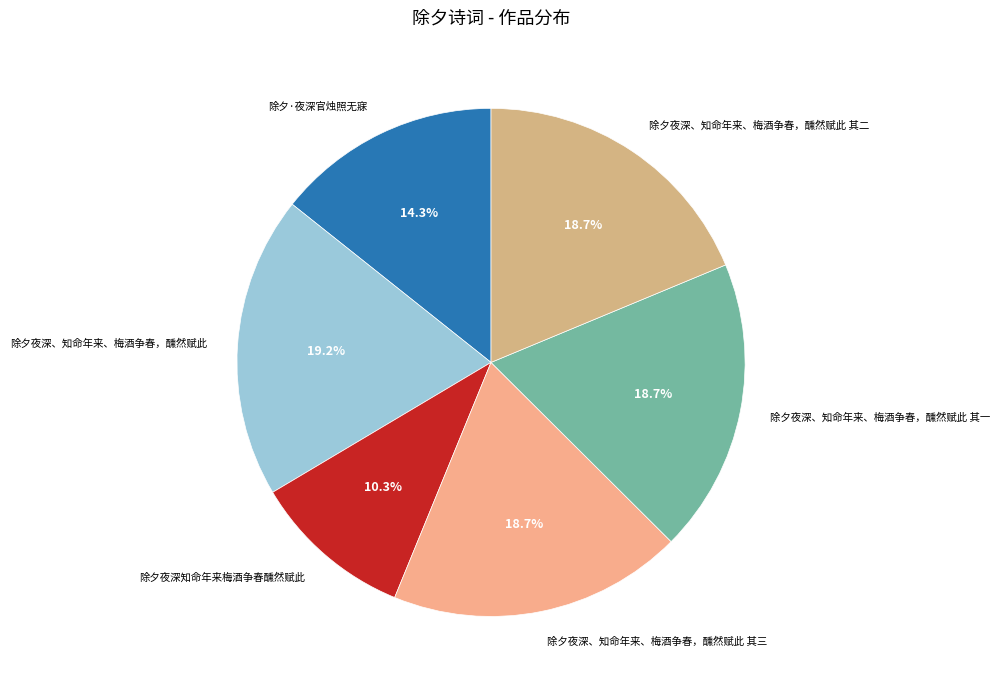

Which slice is the largest?

除夕夜深、知命年来、梅酒争春，醺然赋此